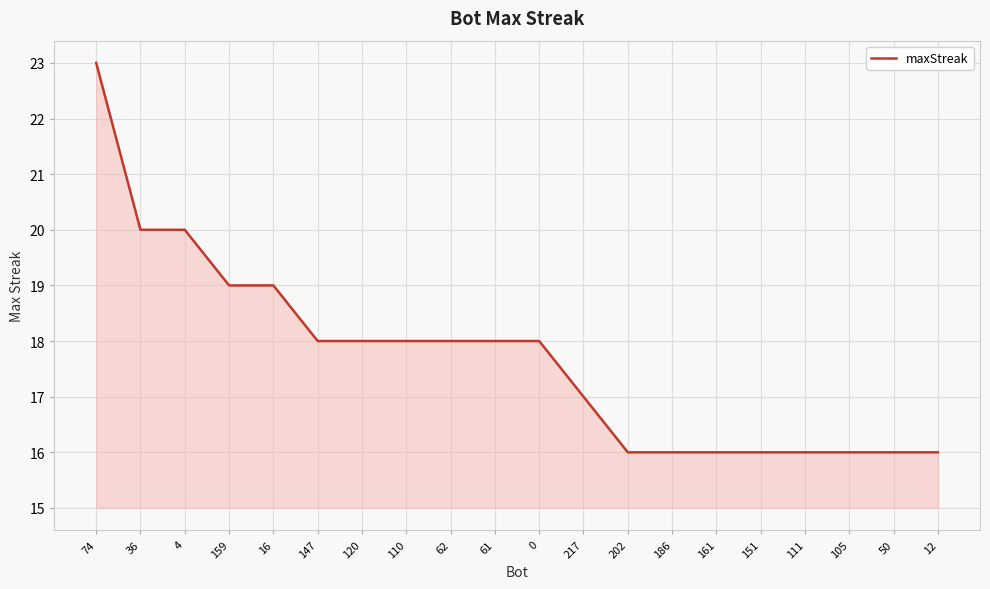

What position from the left is 111?

17